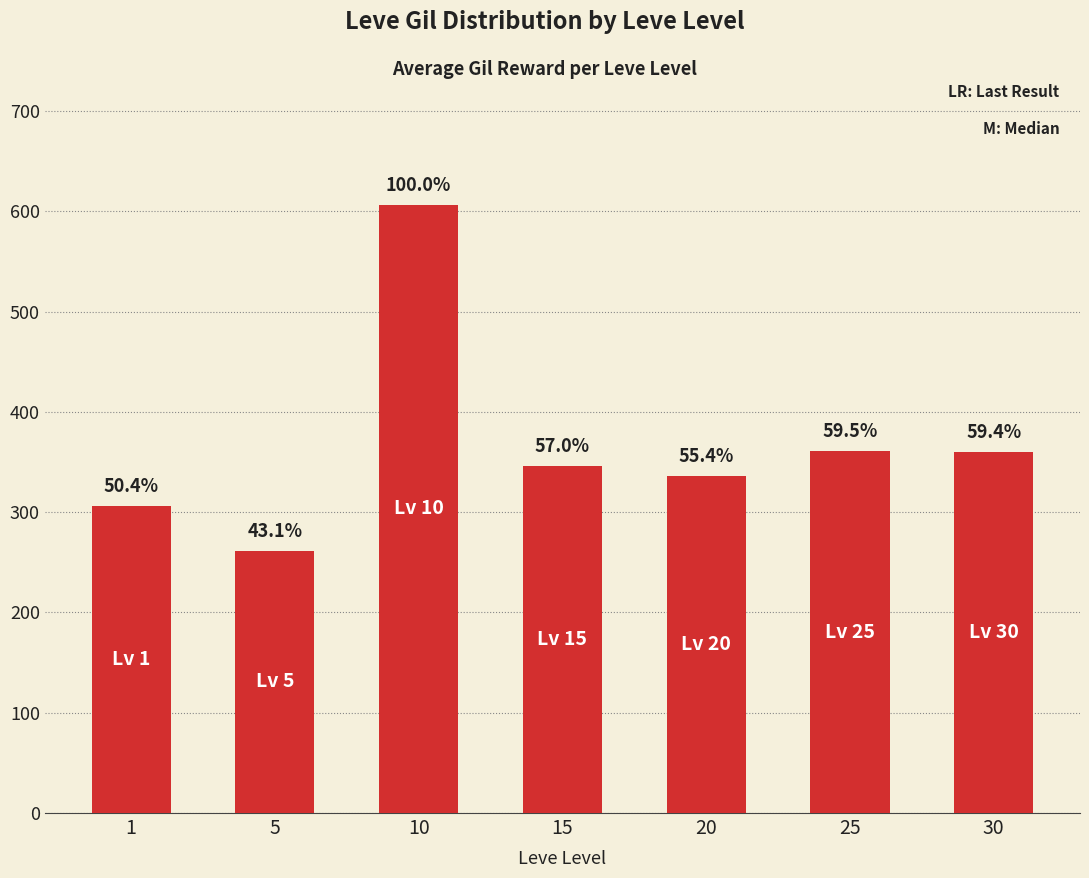

At which label is the value closest to 434?

25